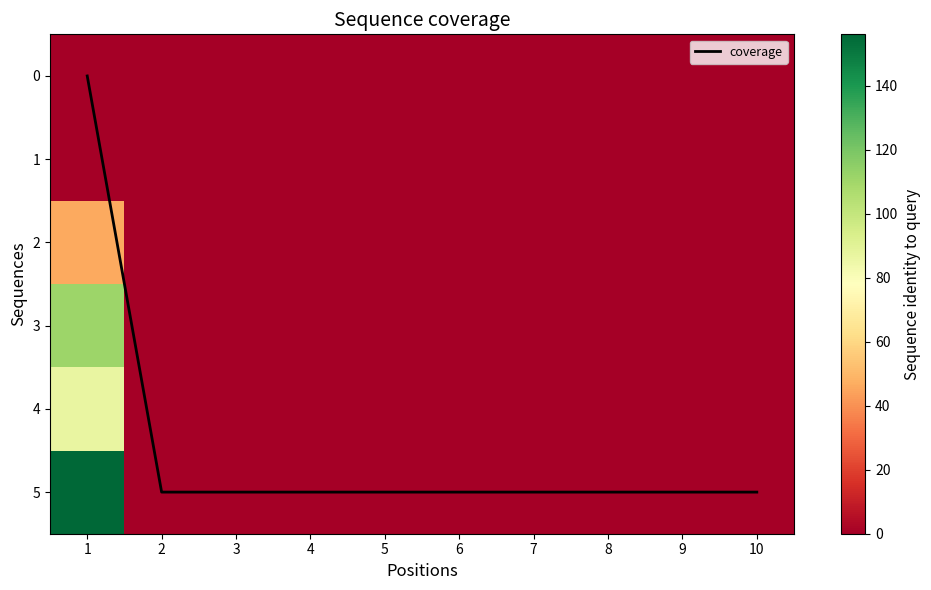

Is it true that coverage equals 8 at 3?

False